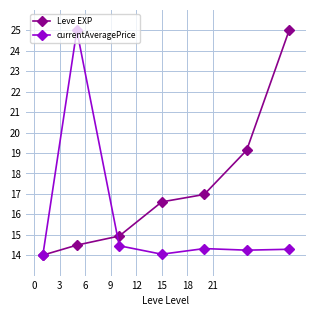

After their last crossing, which series has the higher values: Leve EXP or currentAveragePrice?

Leve EXP